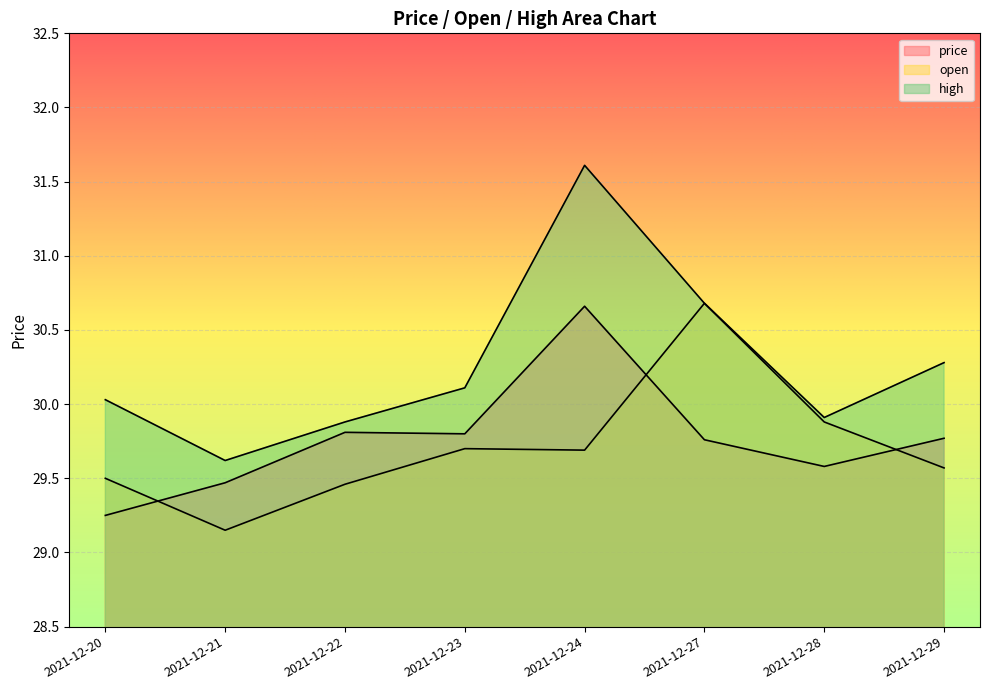

True or false: high has more than 0 points higher than both neighbors.

True